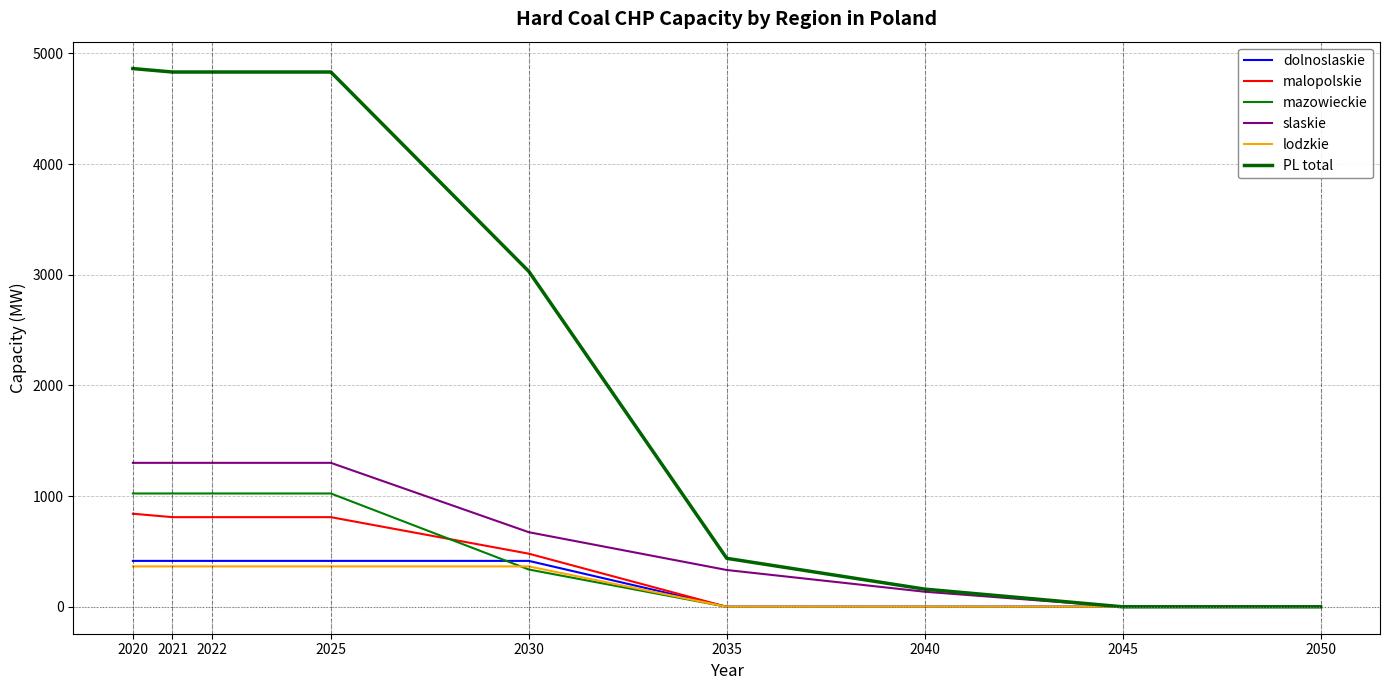

Where is dolnoslaskie nearest to the value 207?

2035